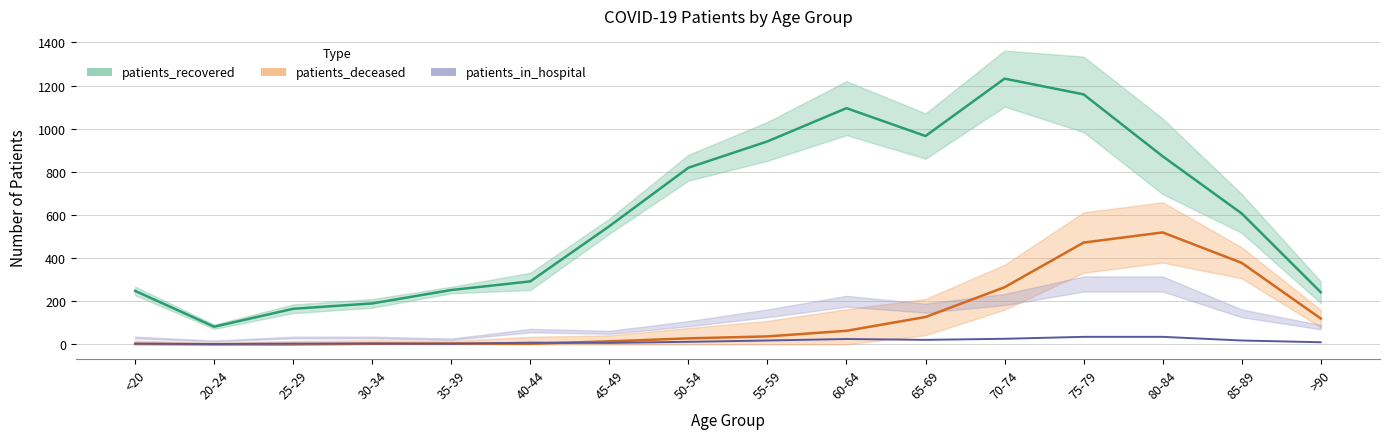

Where is the first local maximum for patients_recovered?

60-64